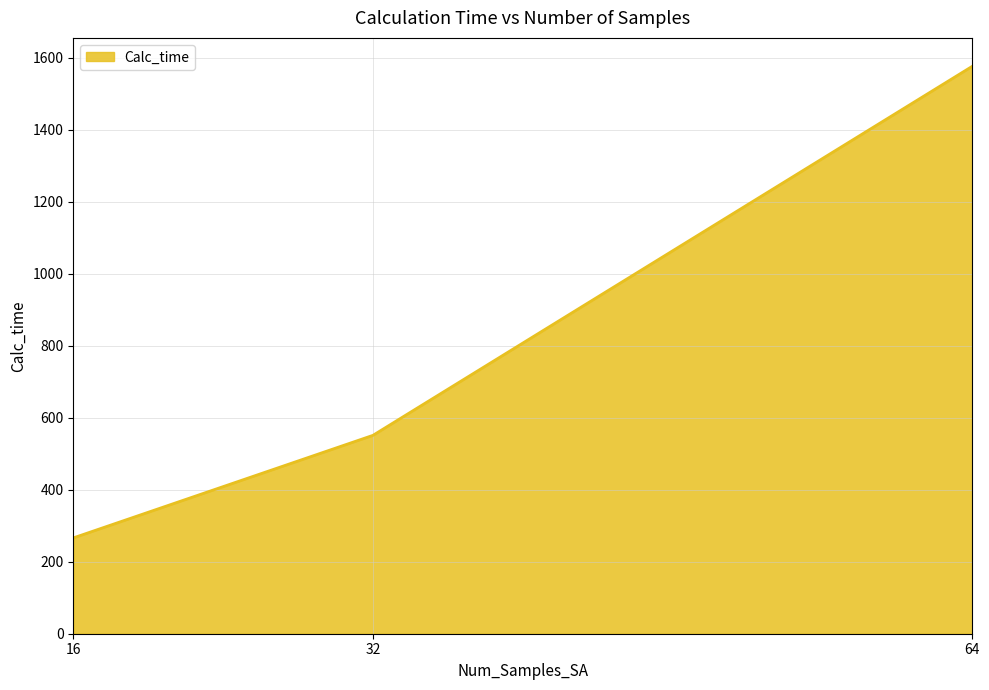

Reading left to right, transcribe all the data shown in this chart.

266.2	551.2	1576.6